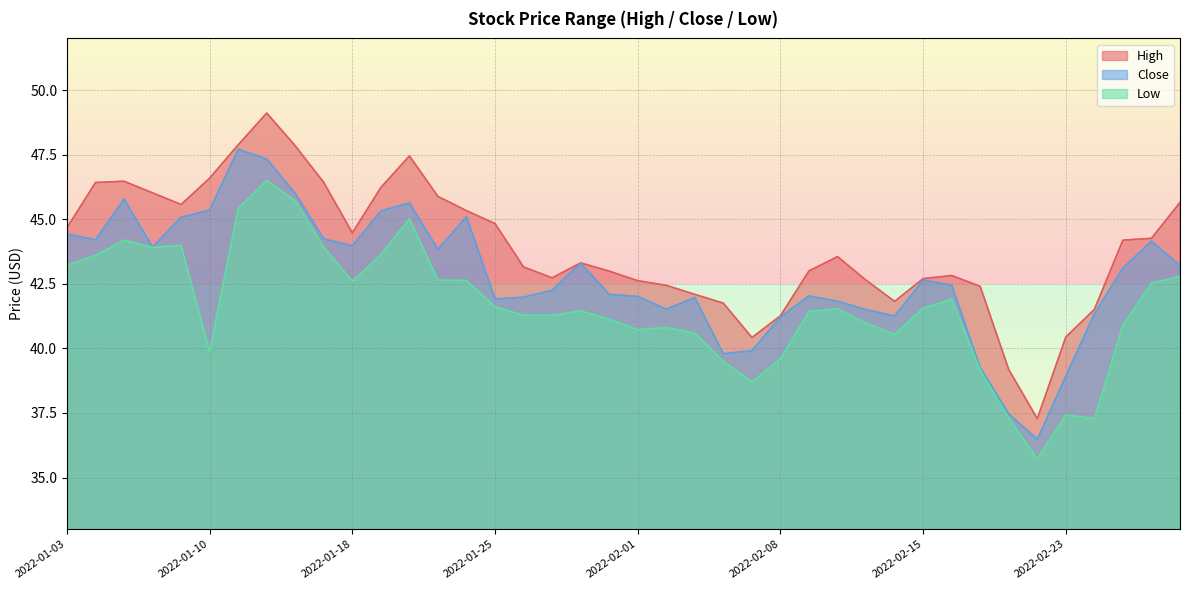

Read the High value at 2022-02-01.

42.6